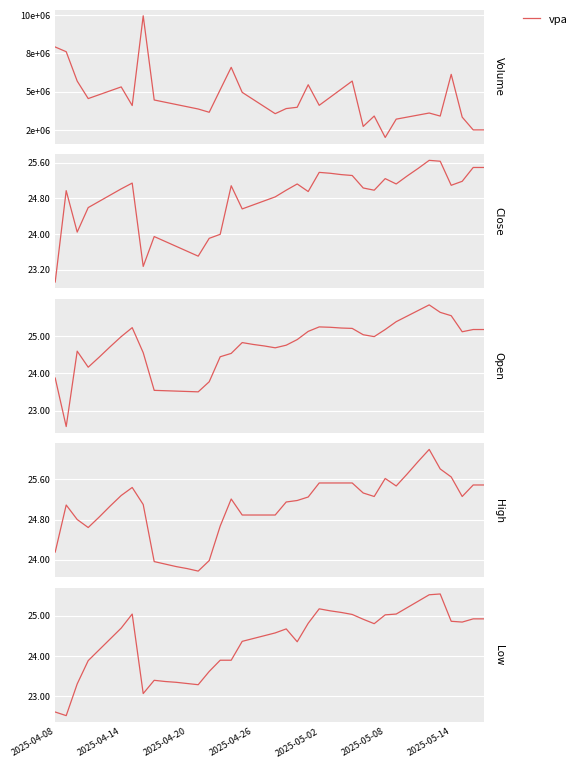

What is the difference between the values at 35 and 17?

1.2